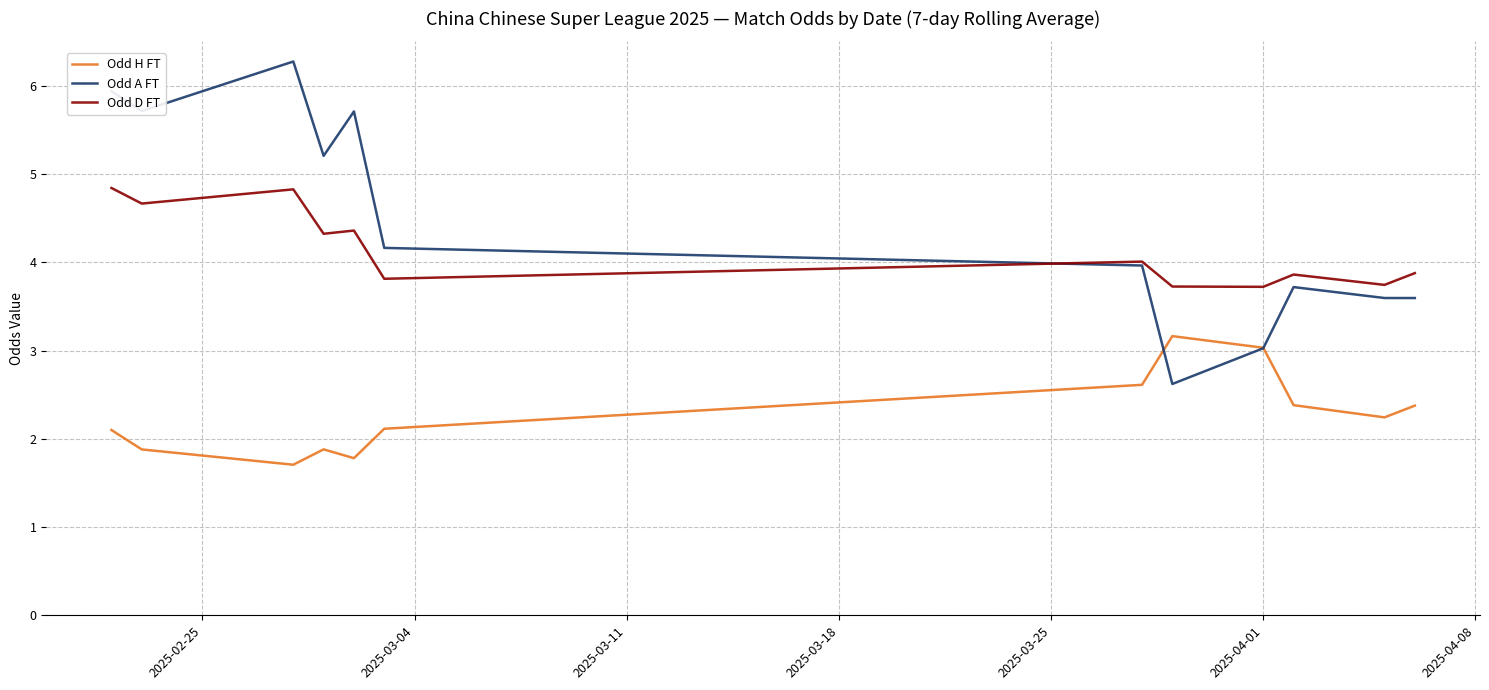

How many lines are shown in the chart?

3